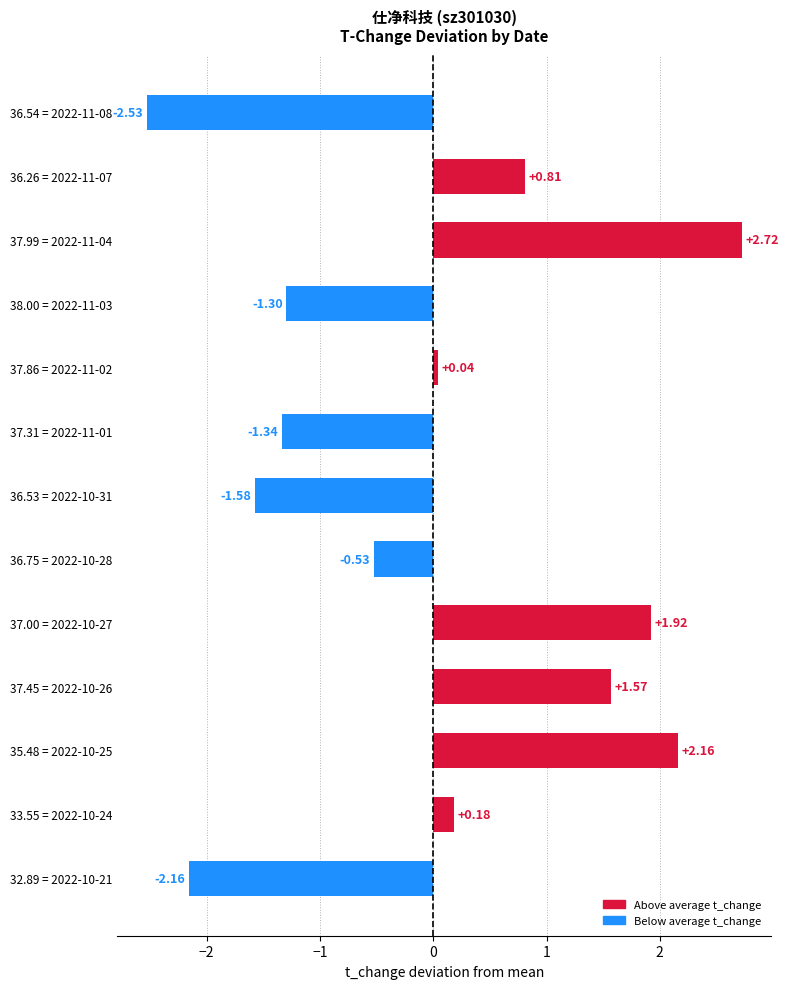

List the labels in order of value, smallest first.

36.54 = 2022-11-08, 32.89 = 2022-10-21, 36.53 = 2022-10-31, 37.31 = 2022-11-01, 38.00 = 2022-11-03, 36.75 = 2022-10-28, 37.86 = 2022-11-02, 33.55 = 2022-10-24, 36.26 = 2022-11-07, 37.45 = 2022-10-26, 37.00 = 2022-10-27, 35.48 = 2022-10-25, 37.99 = 2022-11-04